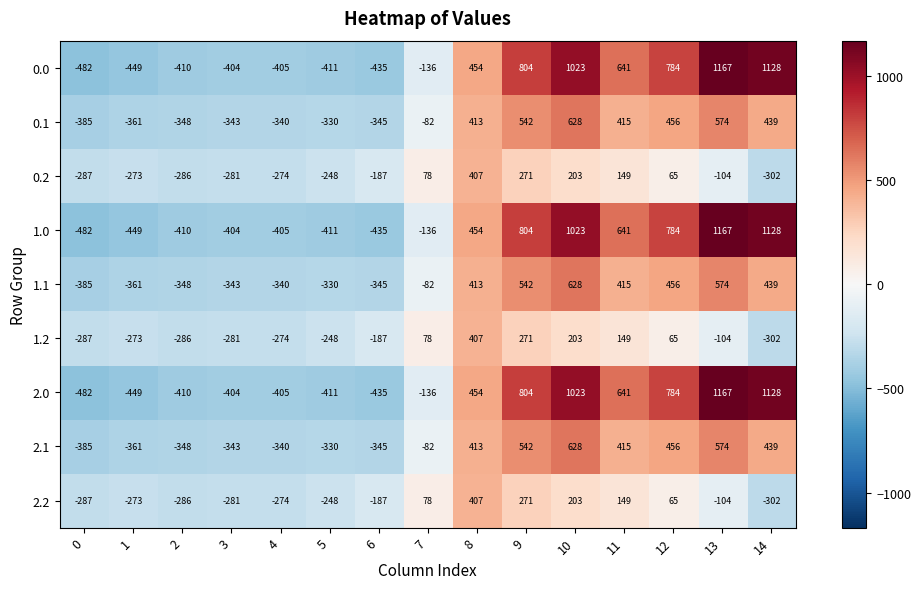

List the labels in order of 2.0 value, smallest first.

0, 1, 6, 5, 2, 4, 3, 7, 8, 11, 12, 9, 10, 14, 13